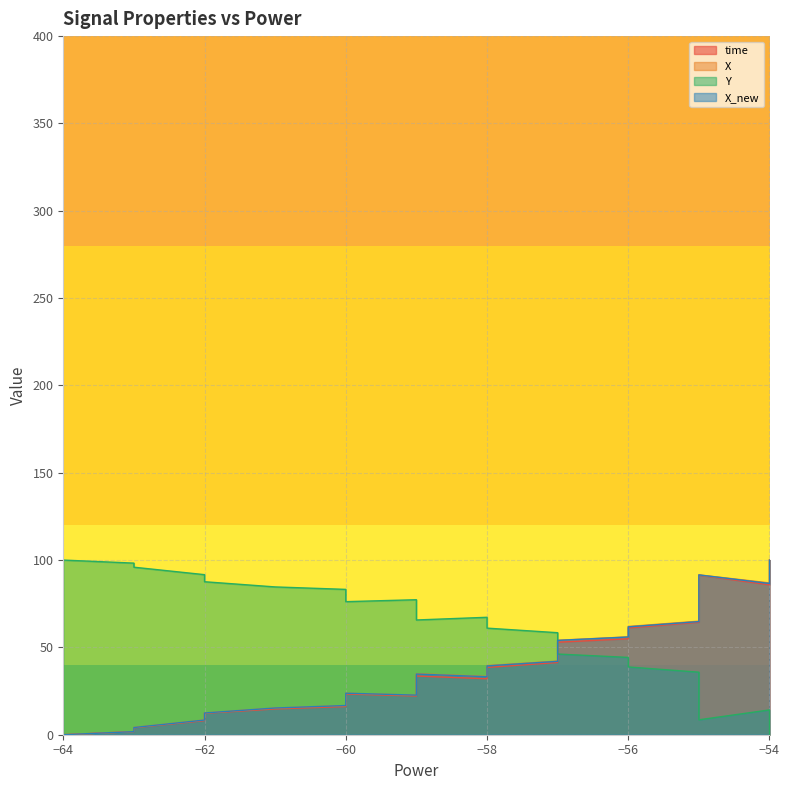

Which series has the largest range (max minus min)?

time